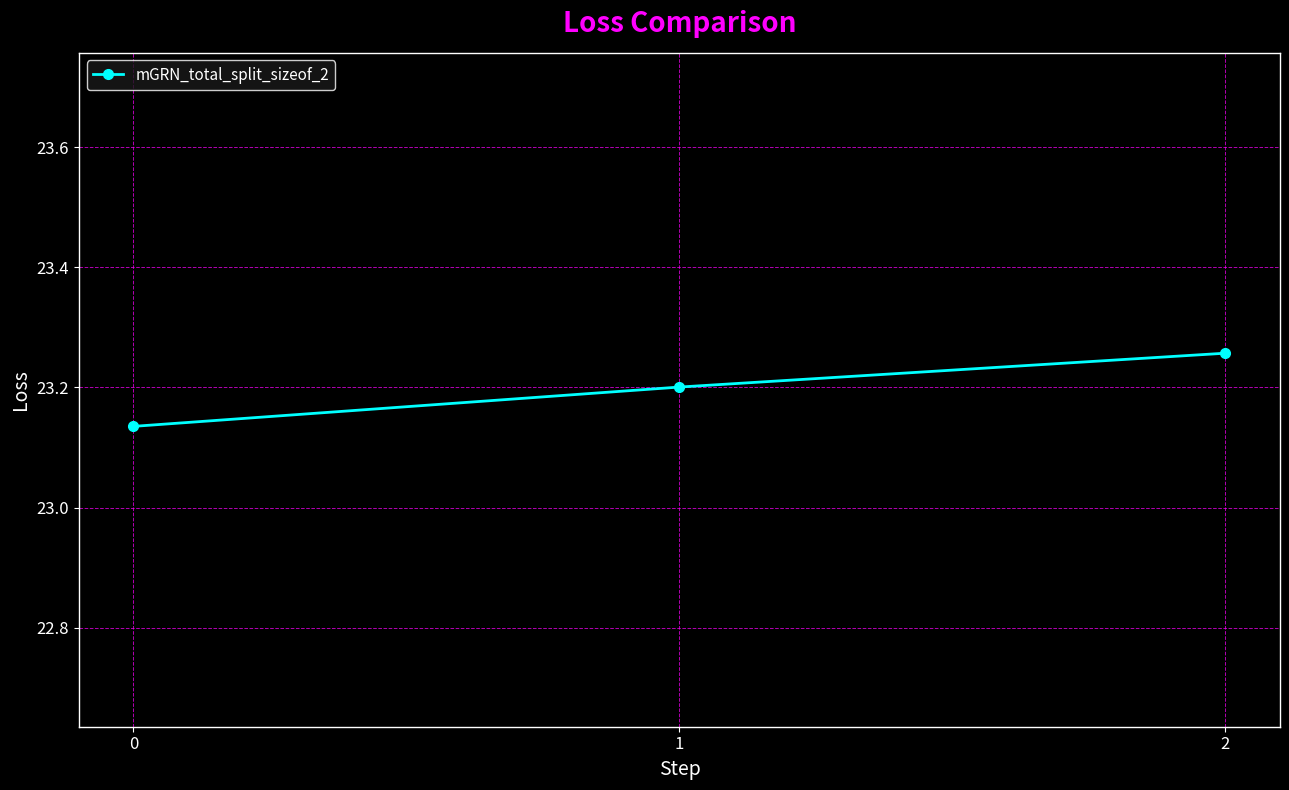

What is the change in value from 0 to 2?

+0.1